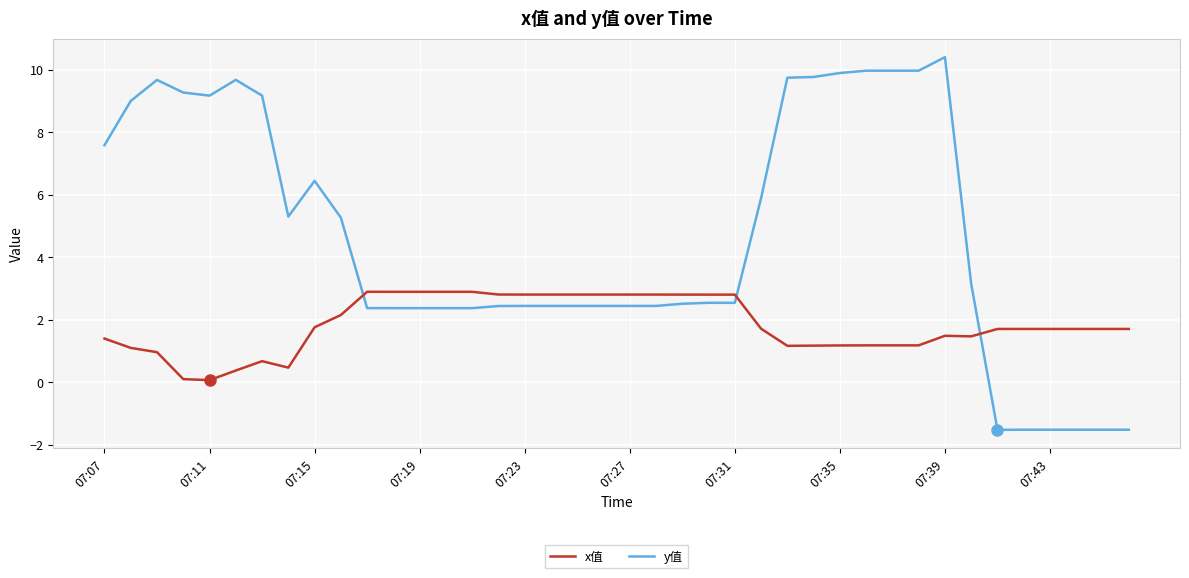

Which series has the widest spread of values?

y值